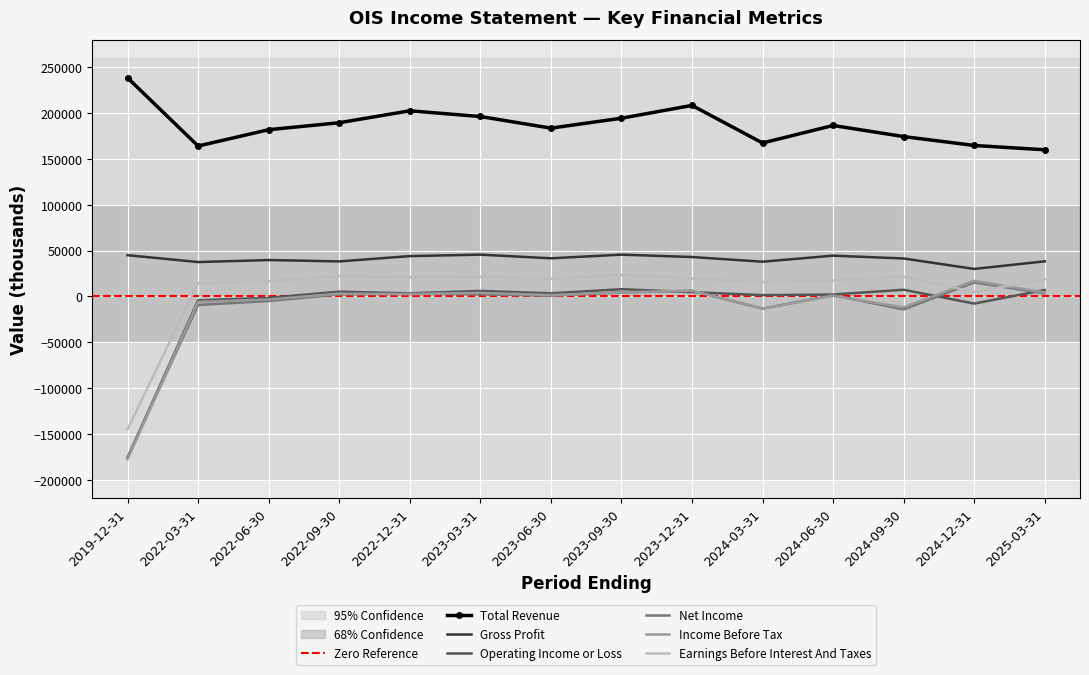

True or false: Total Revenue and Net Income cross at least once.

False